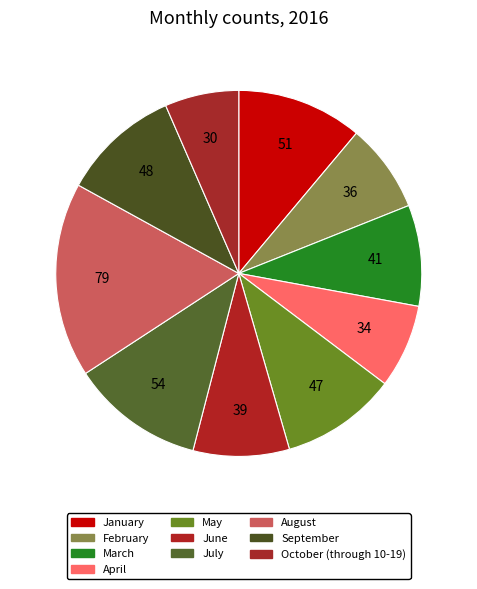

Count the number of slices in the pie.

10